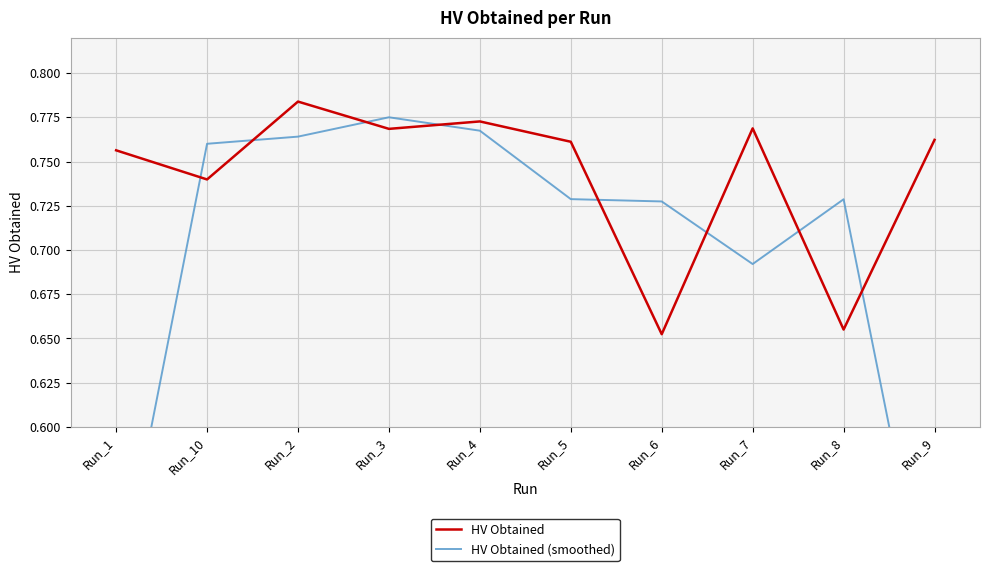

Rank the series at Run_5 from highest to lowest value.

HV Obtained, HV Obtained (smoothed)